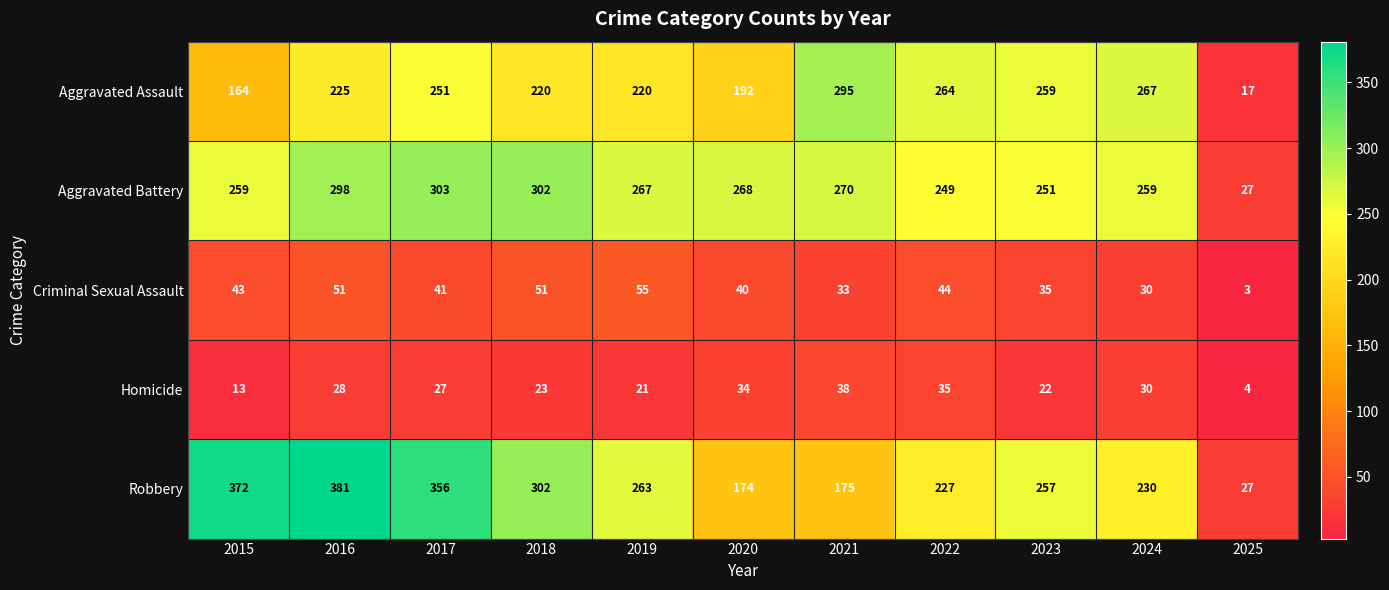

At how many categories does at least one series exceed 62?

10